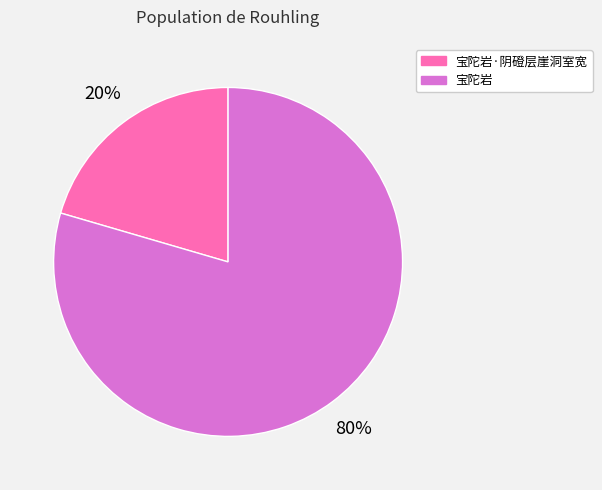

Which has a higher value, 宝陀岩 or 宝陀岩·阴磴层崖洞室宽?

宝陀岩